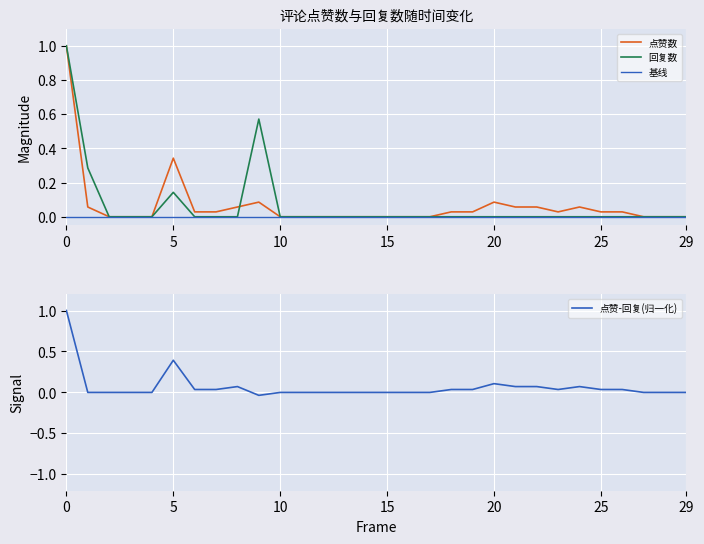

Does the chart display data point markers on the line(s)?

No